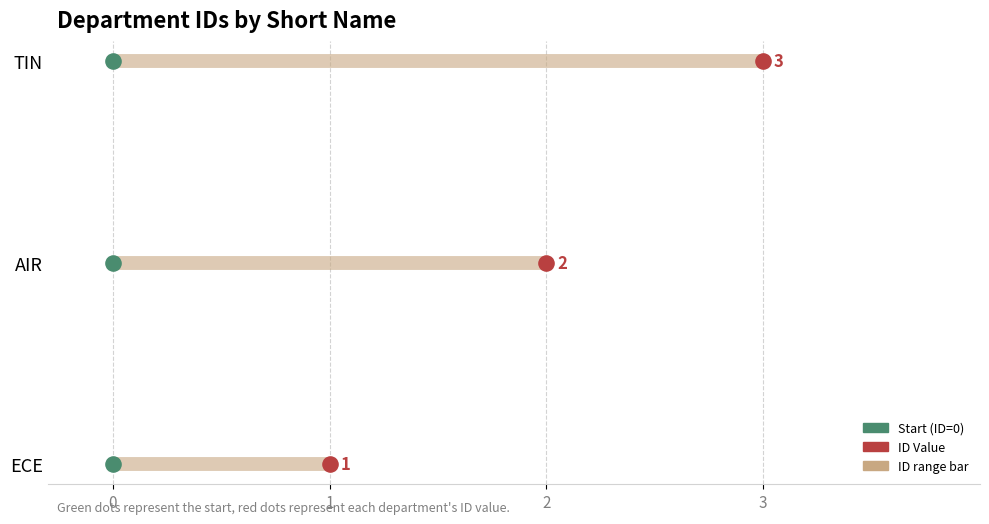

What is the change in value from ECE to AIR?

+1